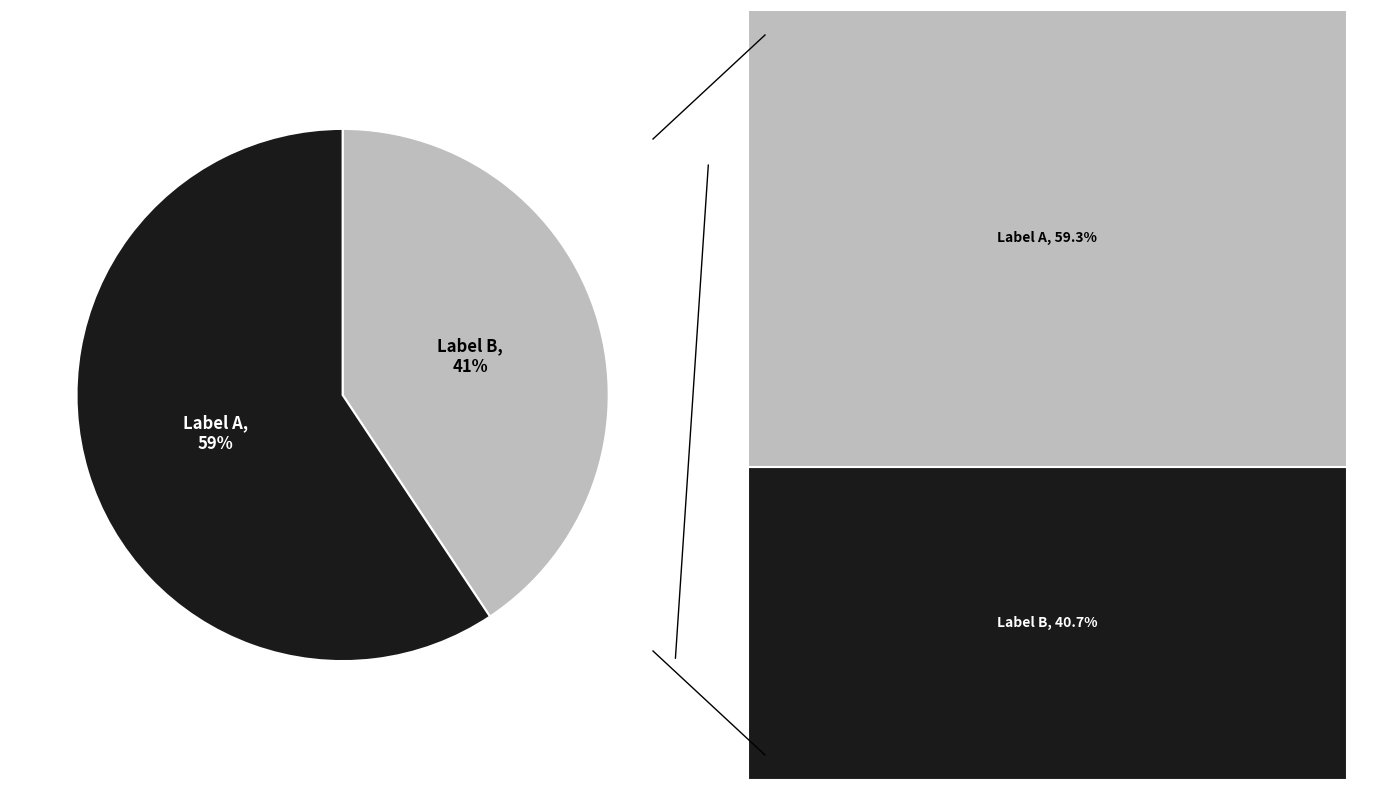

To the nearest percent, what is the average slice percentage?

50%